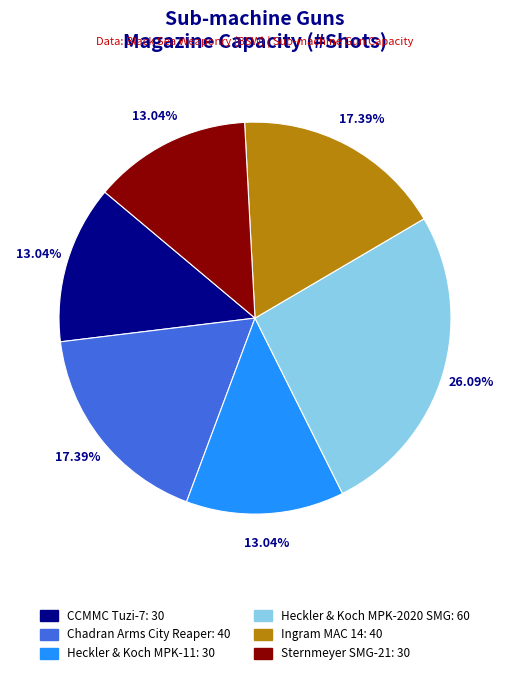

To the nearest percent, what is the difference between the Ingram MAC 14 and Heckler & Koch MPK-11 slice percentages?

4%